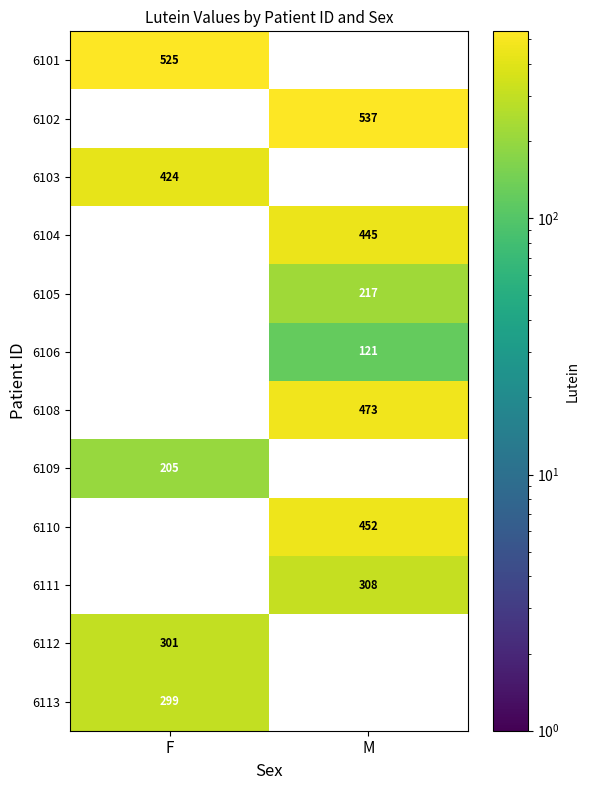

Rank the series by their average value, from highest to lowest.

6101, 6102, 6103, 6104, 6105, 6106, 6108, 6109, 6110, 6111, 6112, 6113